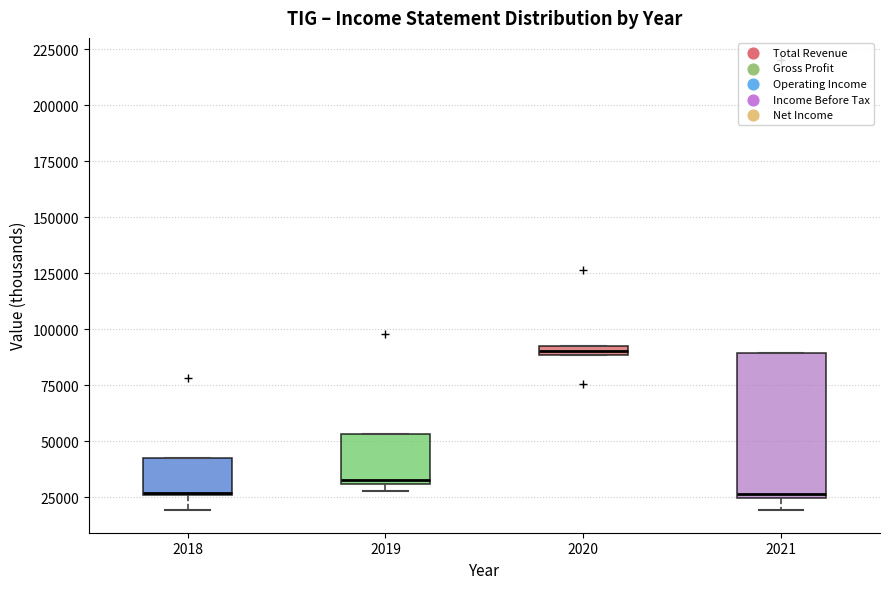

Comparing the boxes themselves (not the whiskers), which one is the tallest?

2021